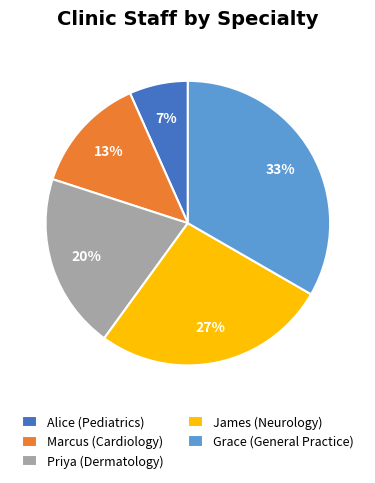

How many segments does this pie chart have?

5